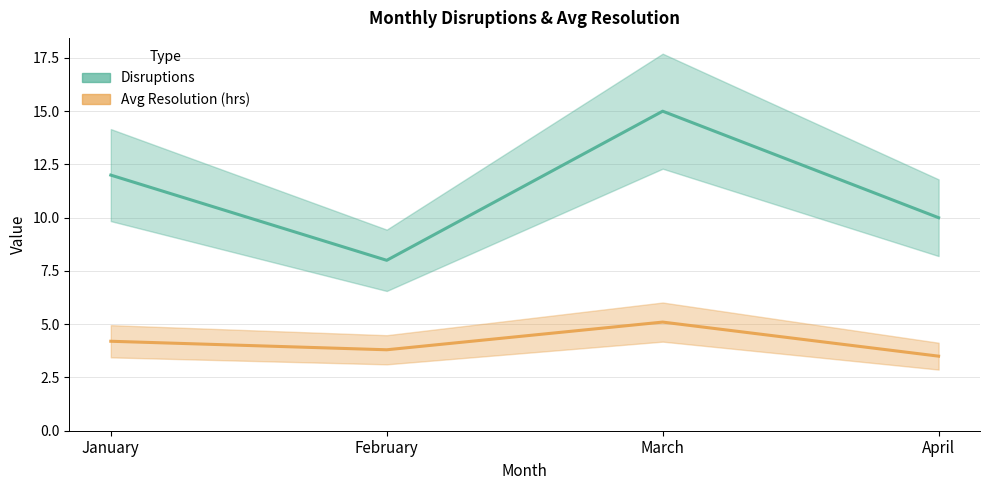

What is the spread (max minus min) of values at February?

4.2